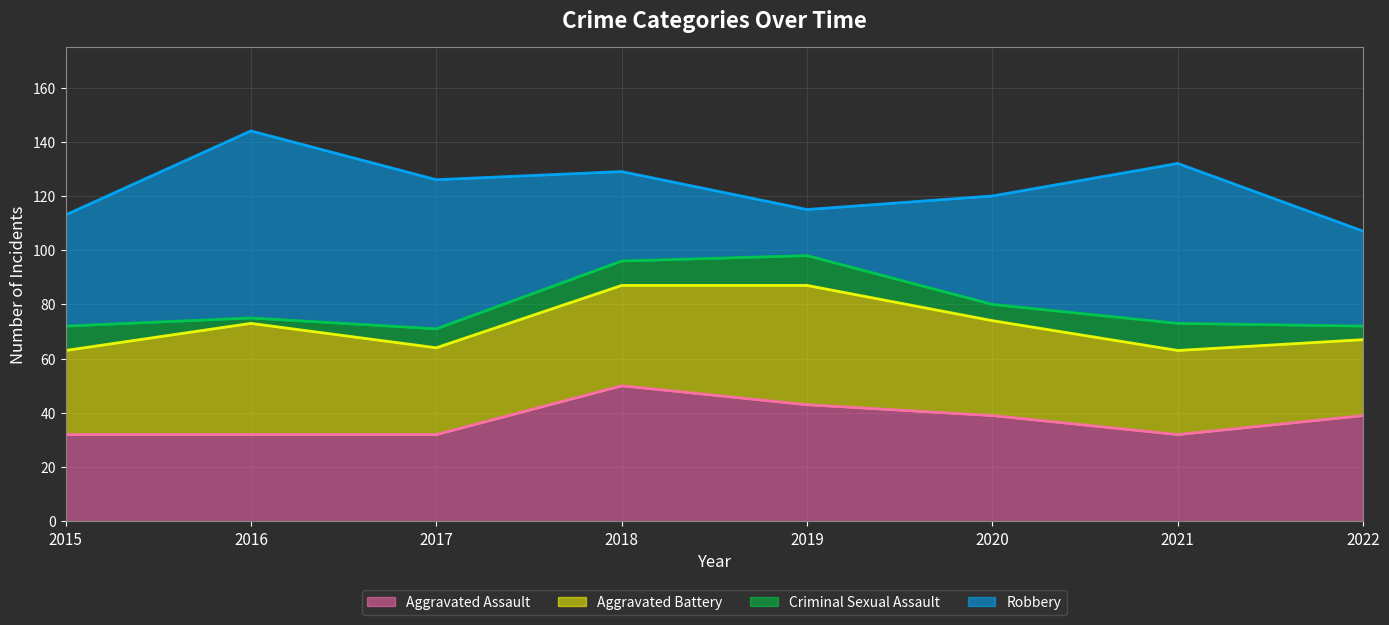

What is the value of the Robbery point at the 2nd from the left?

69